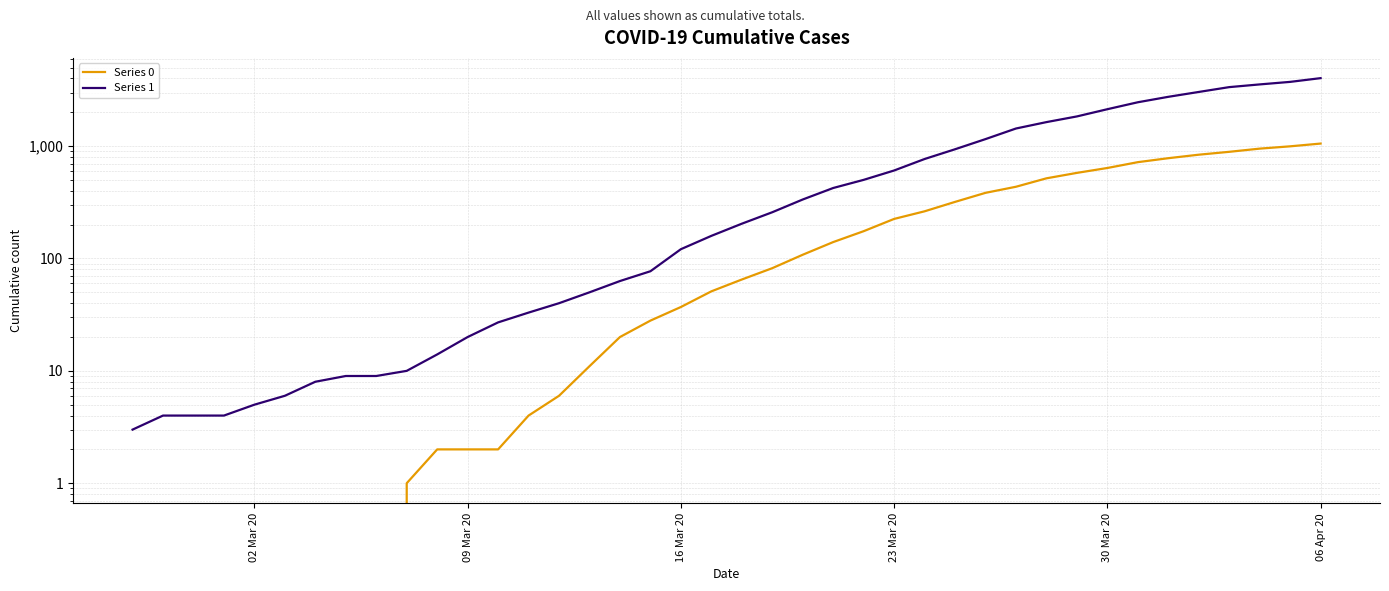

True or false: Series 1 and Series 0 cross at least once.

False